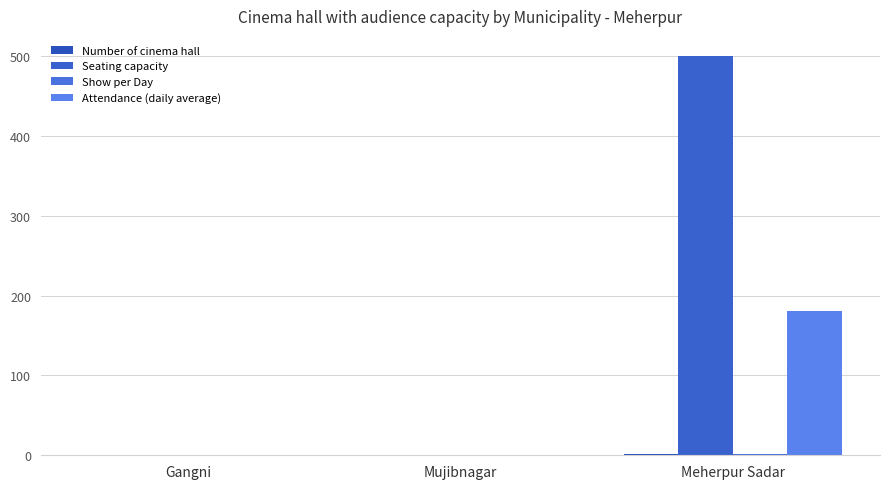

What is the difference between the Number of cinema hall values at Gangni and Meherpur Sadar?

1